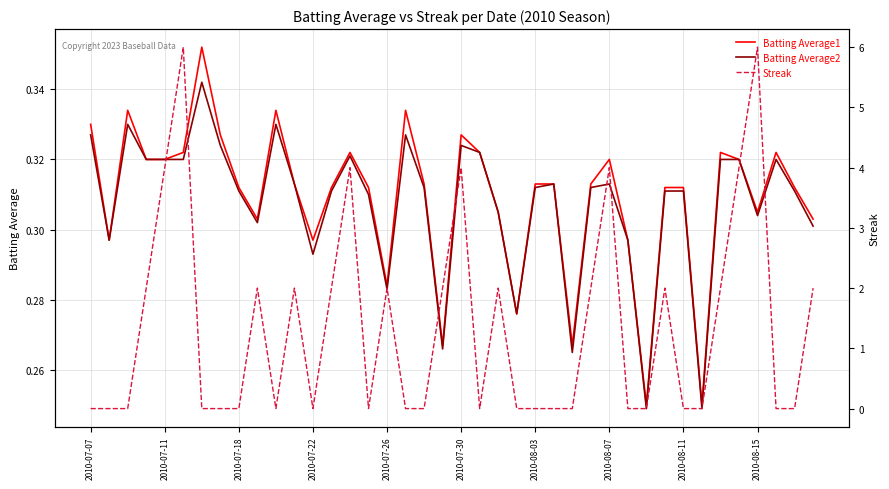

What position from the left is 2010-08-11?

33